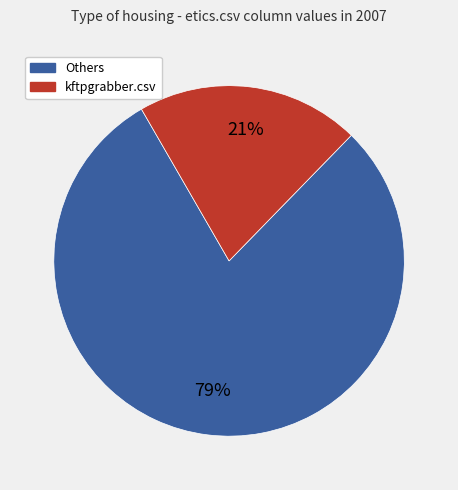

Count the number of slices in the pie.

2